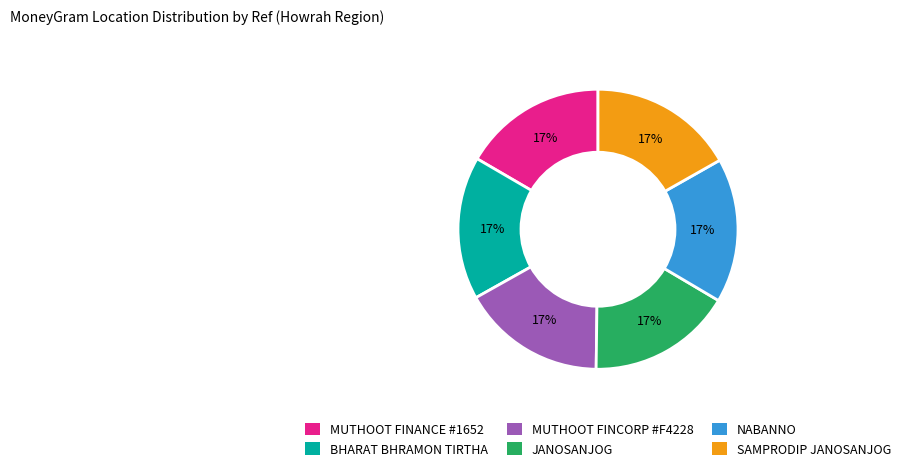

Combined, do JANOSANJOG and MUTHOOT FINCORP #F4228 account for over 50%?

No